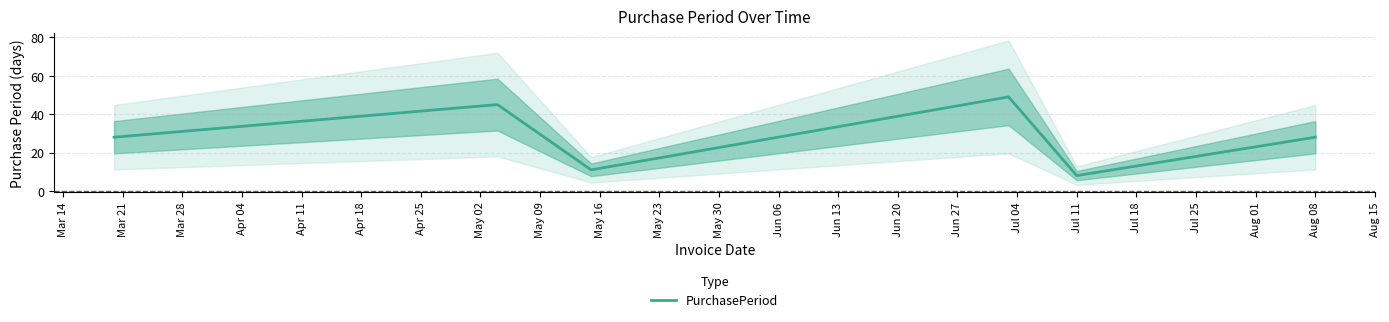

What is the maximum value for PurchasePeriod?

49